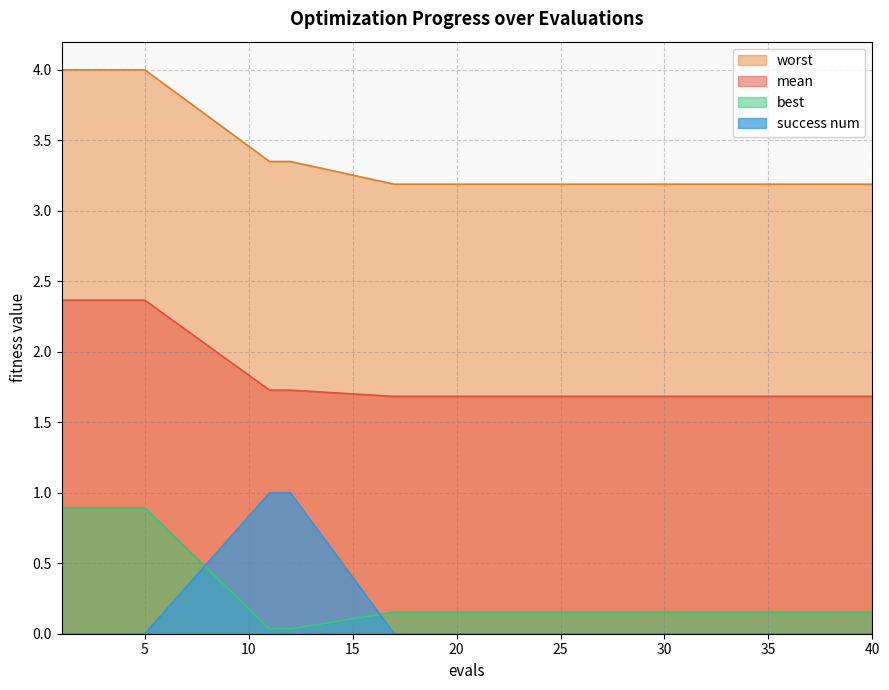

True or false: worst has more than 0 interior local peaks.

False